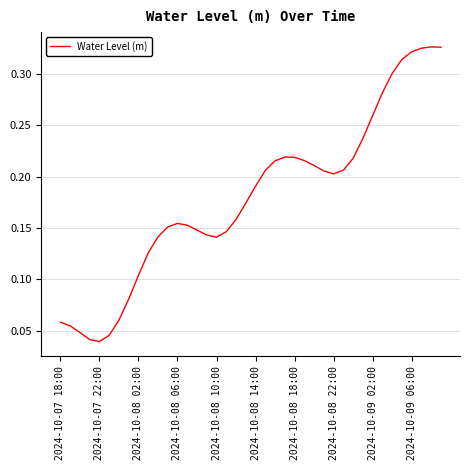

Does the chart have visible grid lines?

Yes